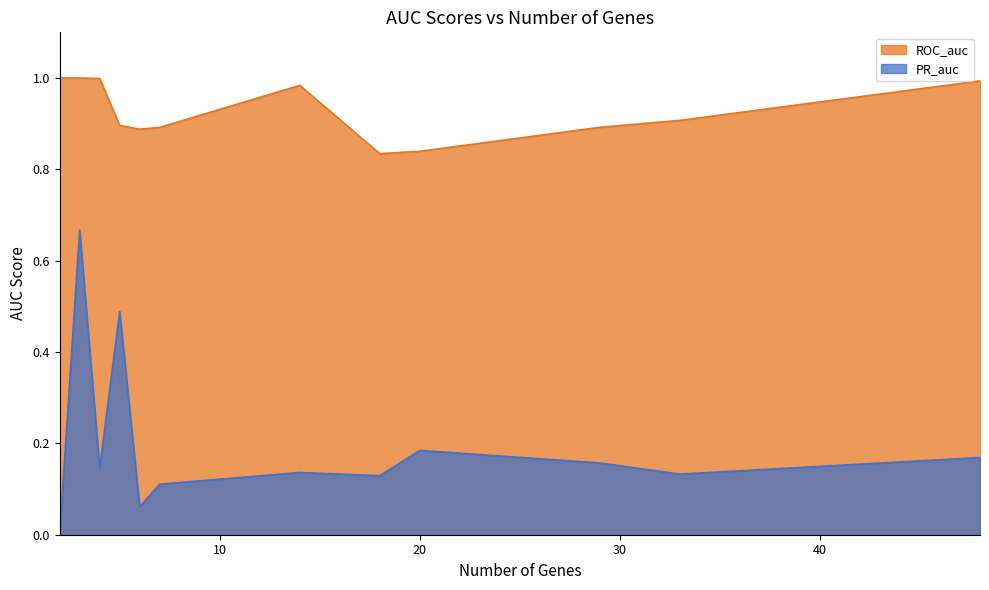

What are all the series names shown in the legend?

ROC_auc, PR_auc